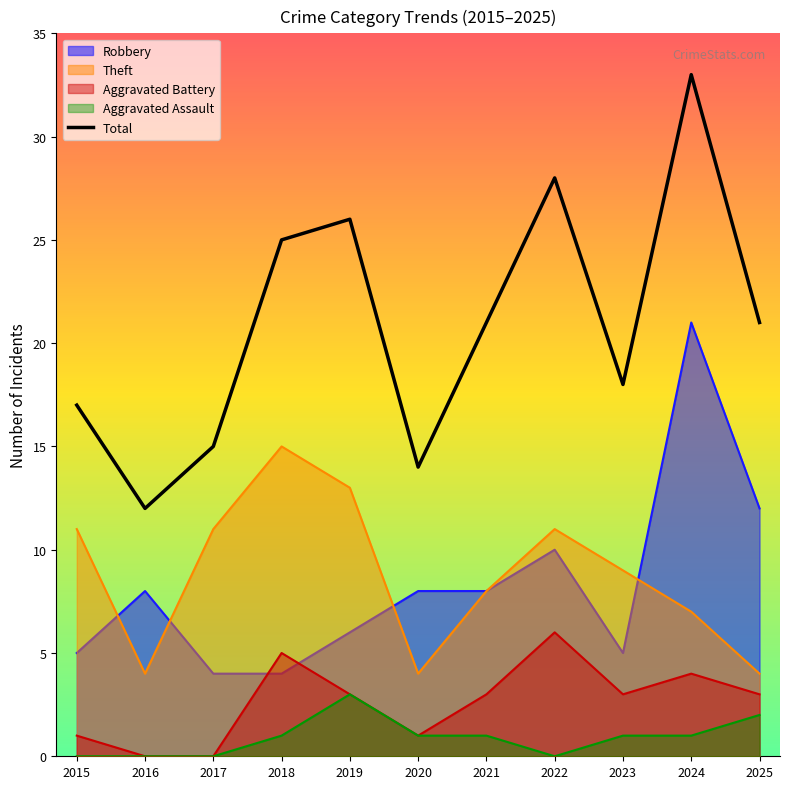

True or false: Aggravated Assault and Theft cross at least once.

False